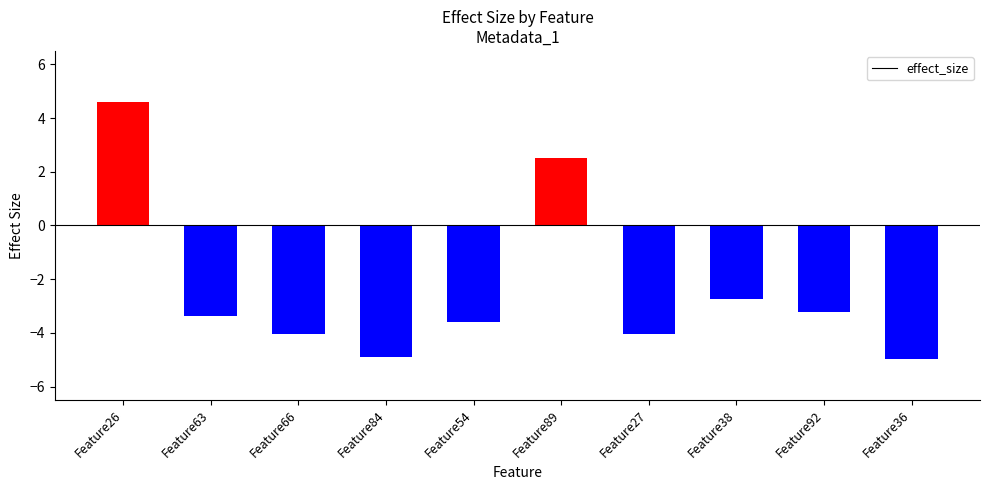

What position from the left is Feature92?

9